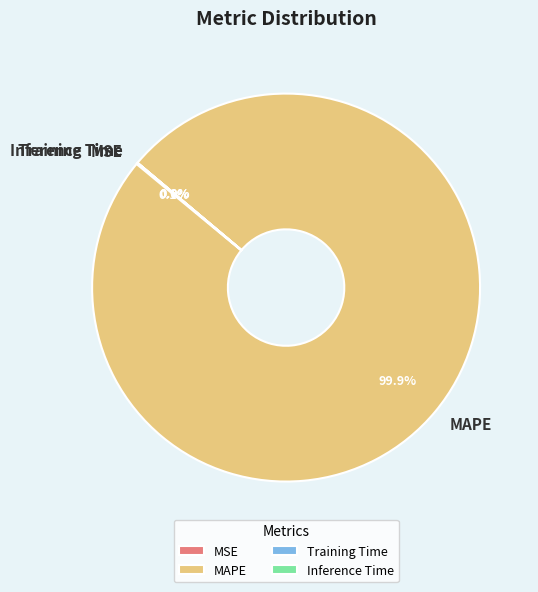

Which slice is the largest?

MAPE